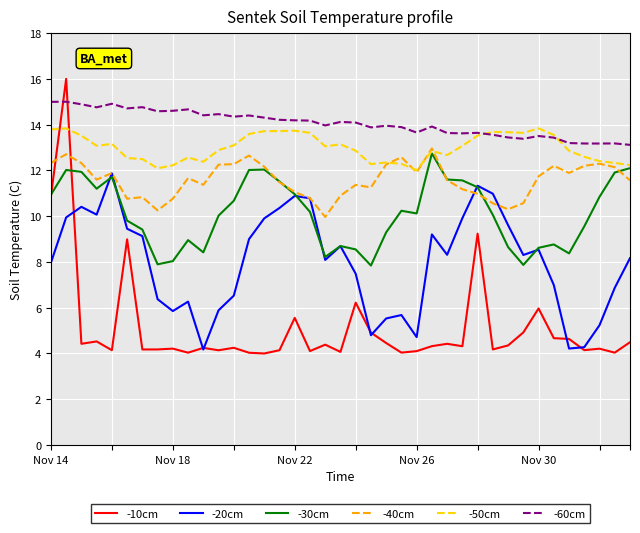

Which series has the largest total across all categories?

-60cm